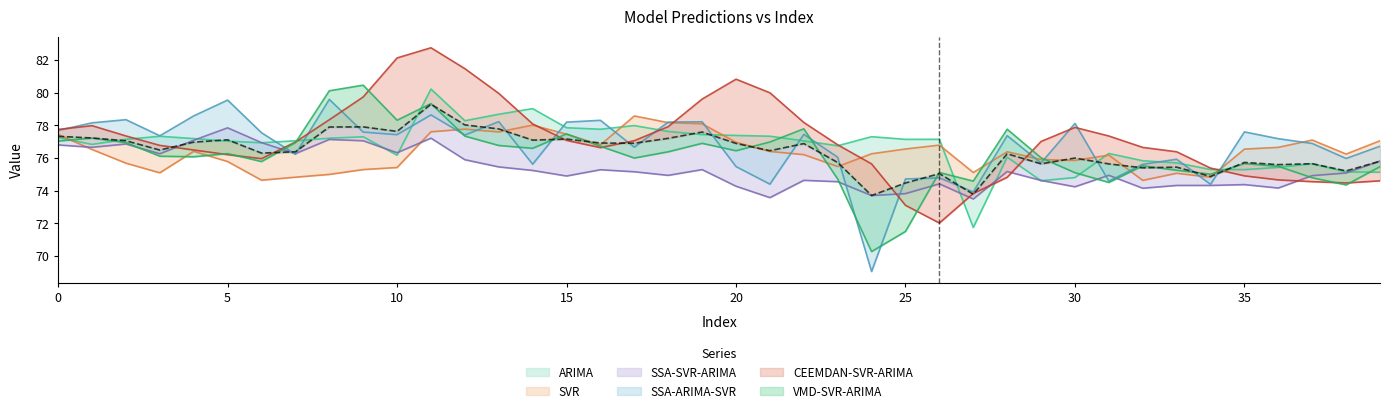

Rank the series at 21 from lowest to highest value.

SSA-SVR-ARIMA, SSA-ARIMA-SVR, SVR, VMD-SVR-ARIMA, ARIMA, CEEMDAN-SVR-ARIMA